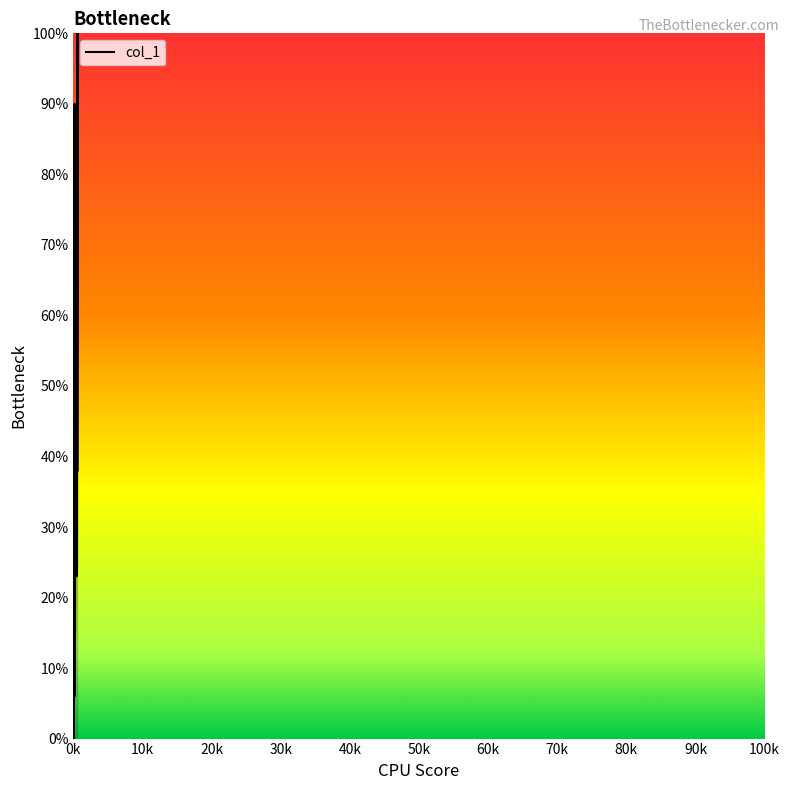

Which has a higher value, 55 or 160?

160